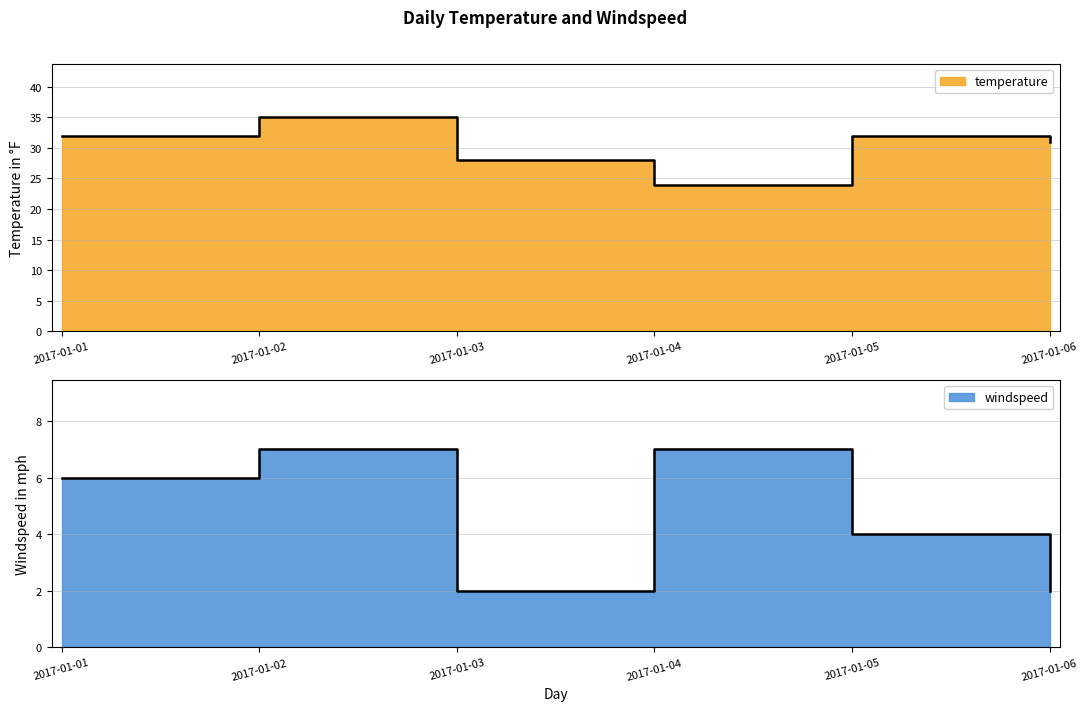

What is the minimum value for temperature?

24